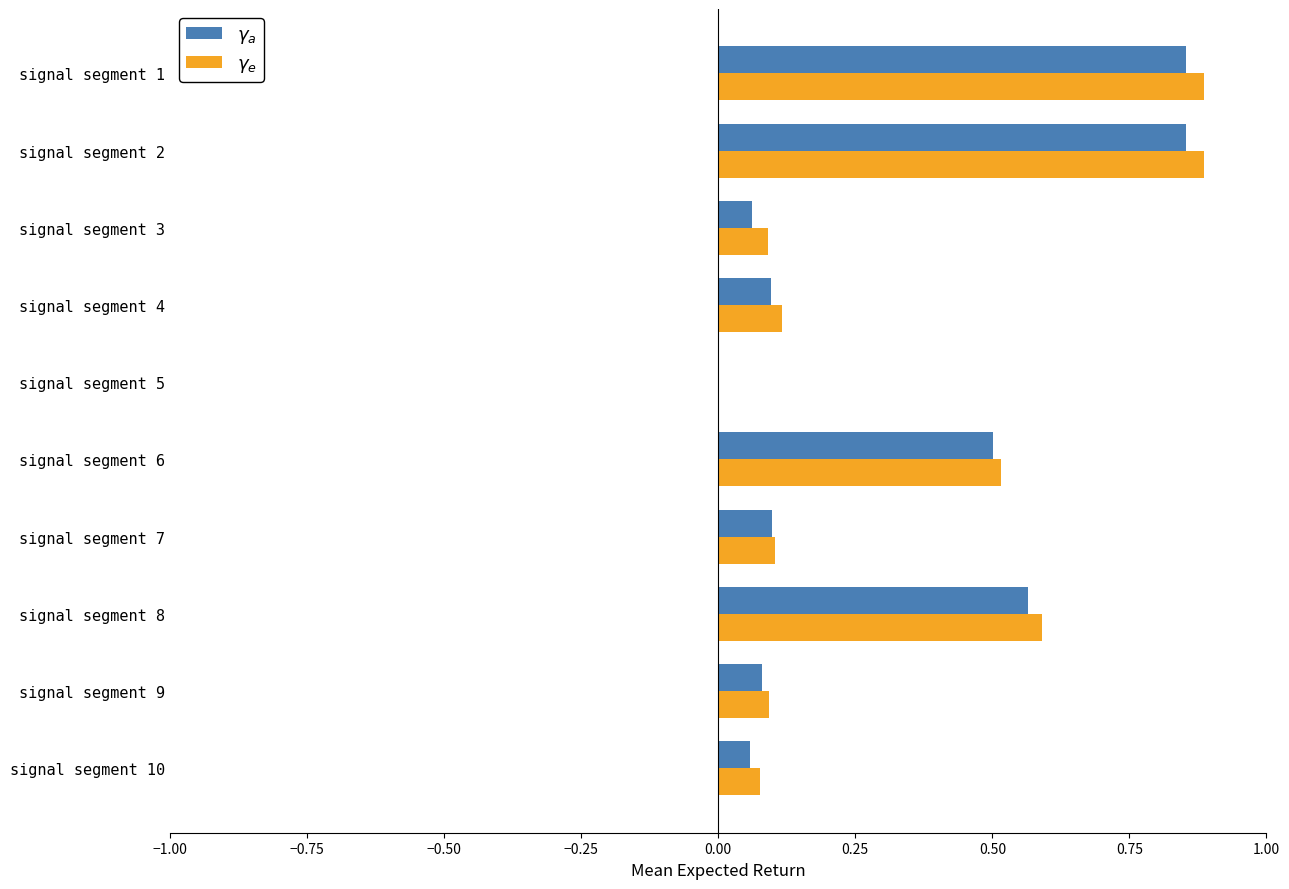

What is the total value across all series at signal segment 2?

1.7